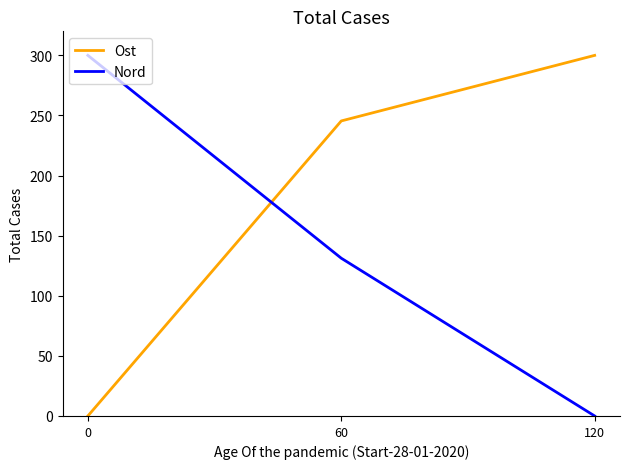

List the labels in order of Nord value, smallest first.

120, 60, 0